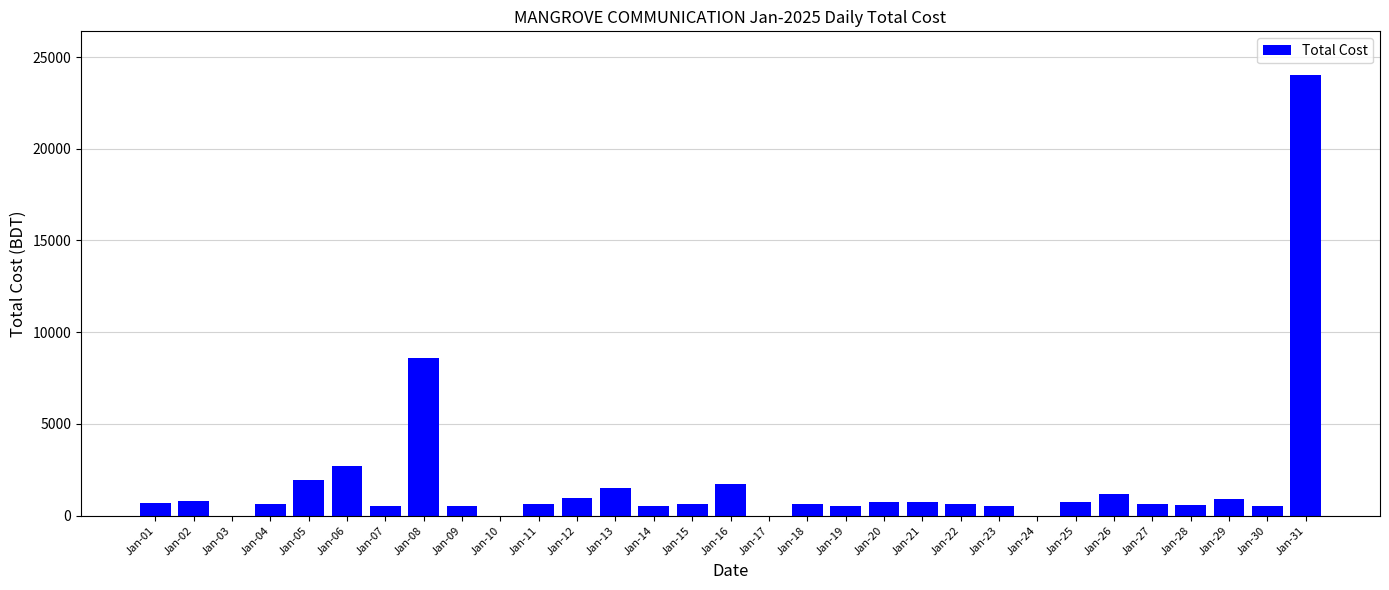

Count the number of data series in this chart.

1